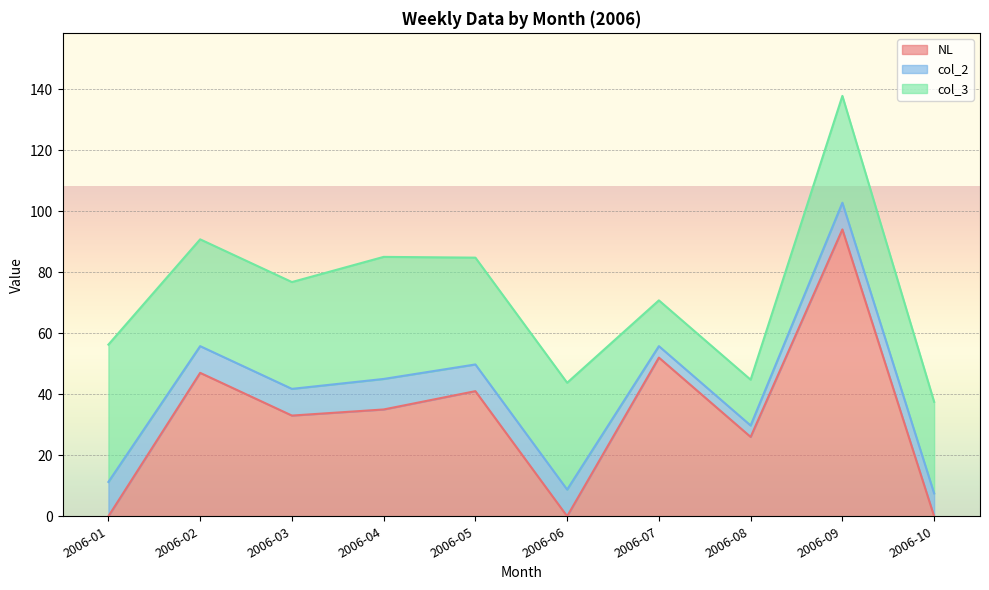

True or false: col_2 and col_3 intersect in this chart.

False